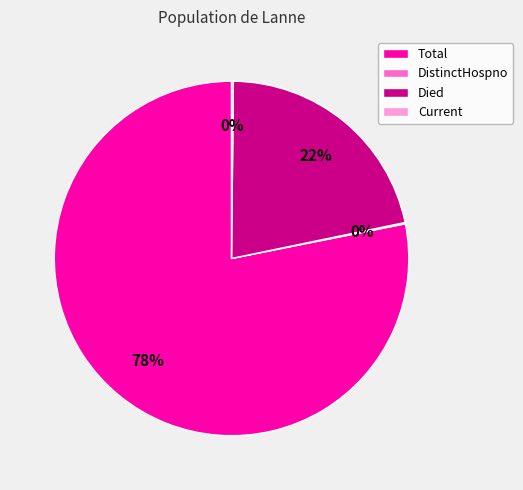

True or false: Died accounts for 16% of the total.

False